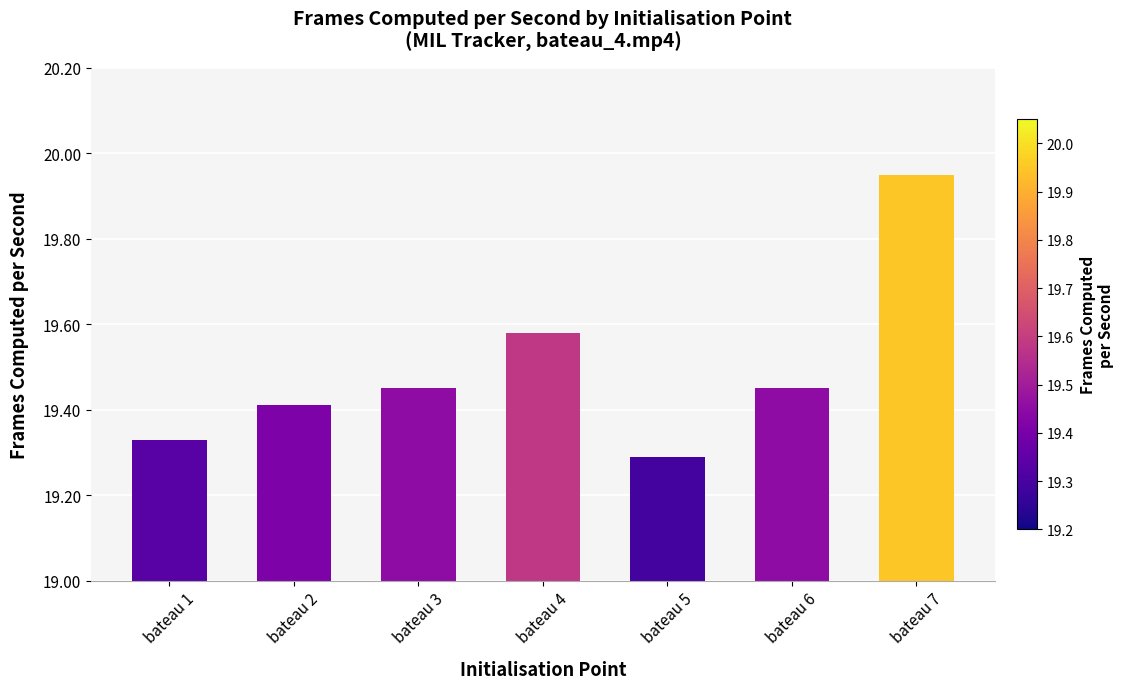

How many bars are there in total?

7